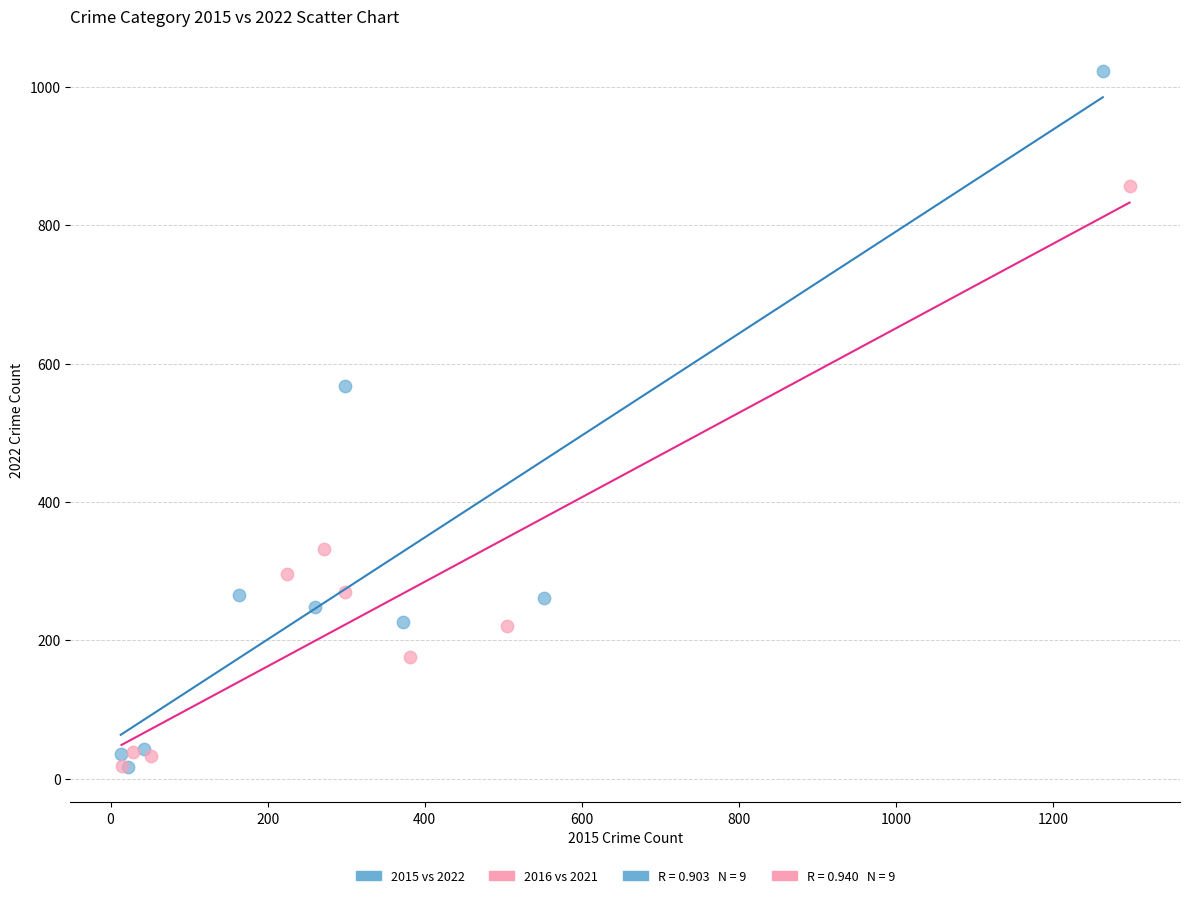

Which series contains the highest Y value?

2015 vs 2022